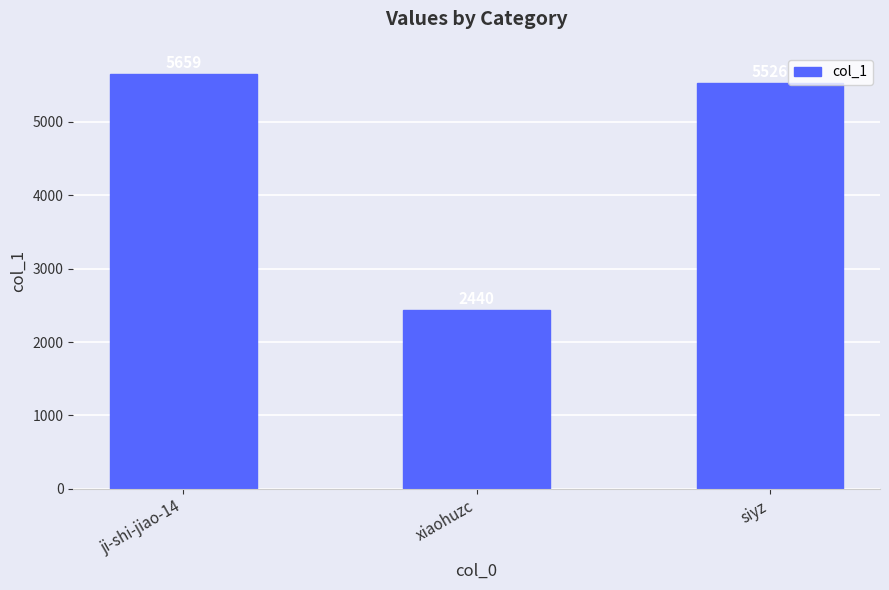

The chart shows a value of 1386 at xiaohuzc. True or false?

False